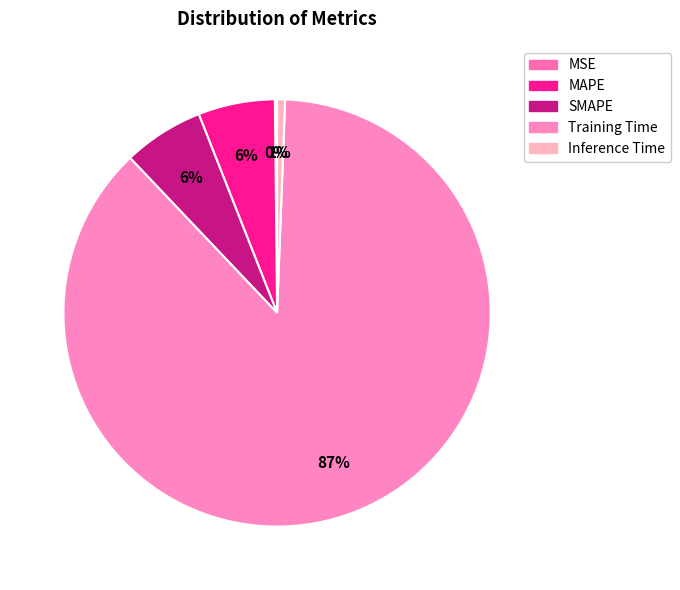

How many segments does this pie chart have?

5